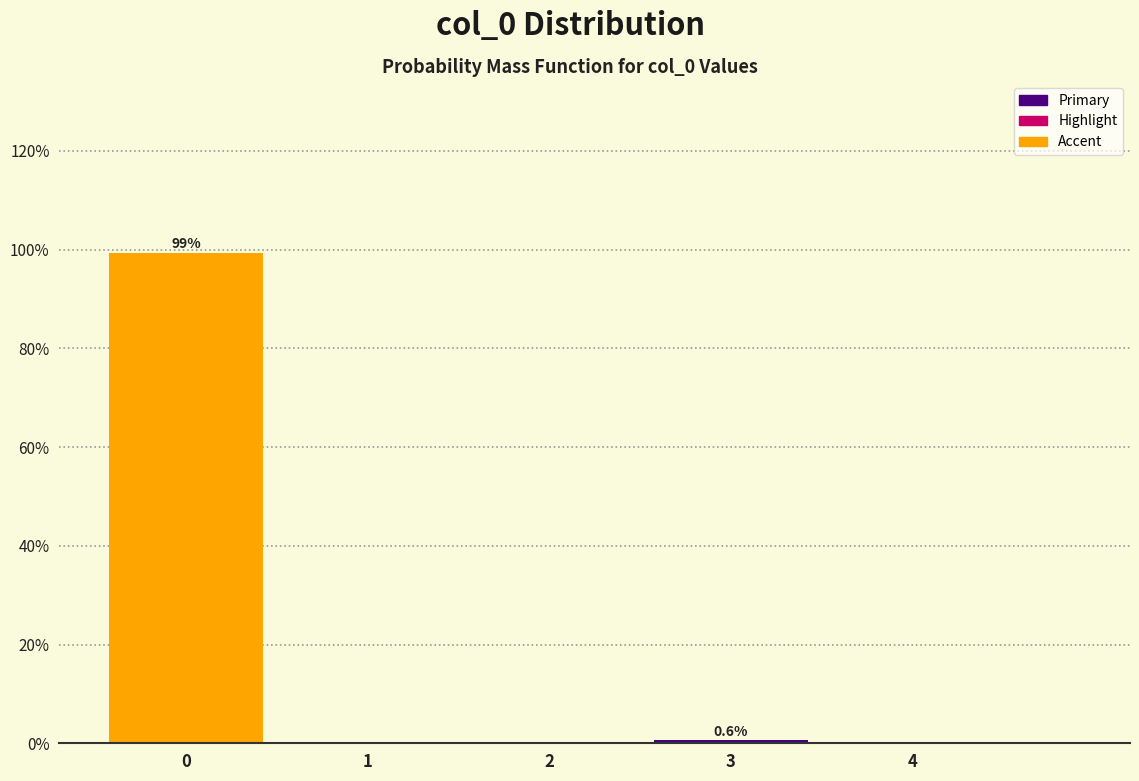

Which range on the x-axis has the tallest bar?

-0.5 to 0.5